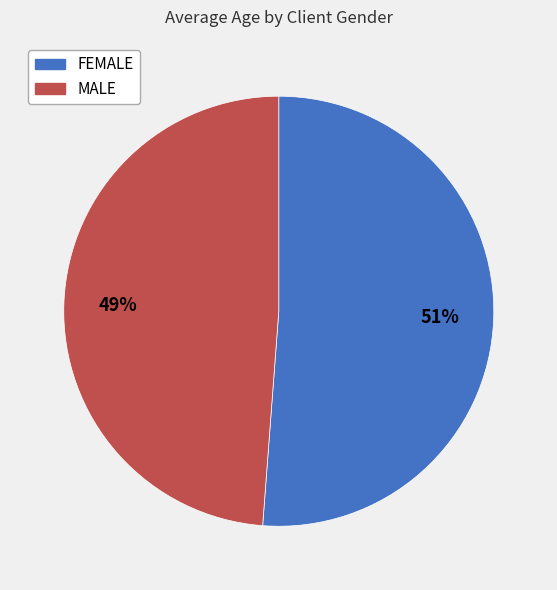

Is it true that FEMALE is 38% of the pie?

False